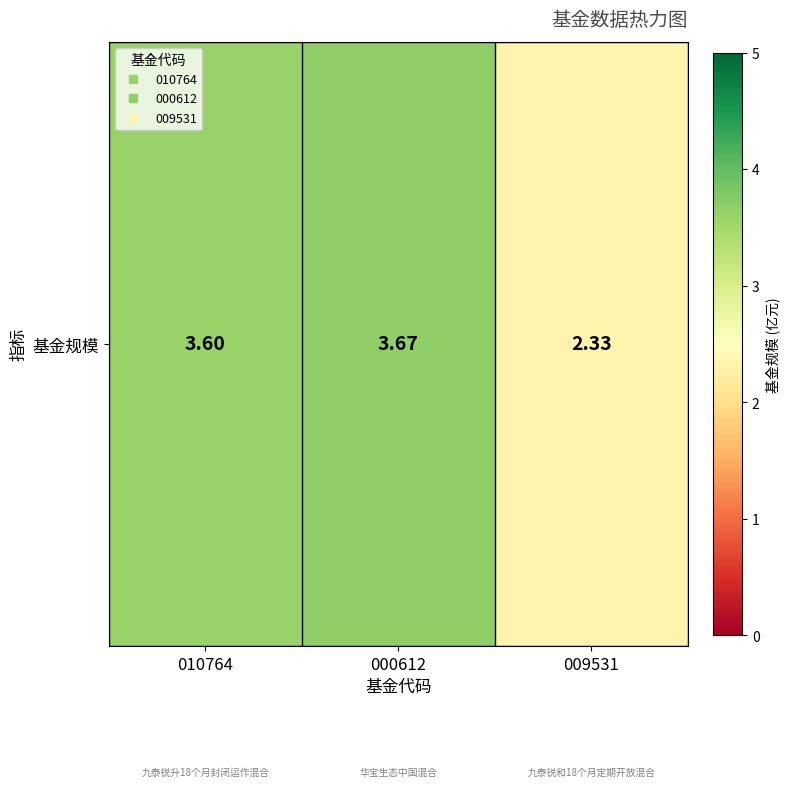

What is the difference between the values at 009531 and 010764?

1.3